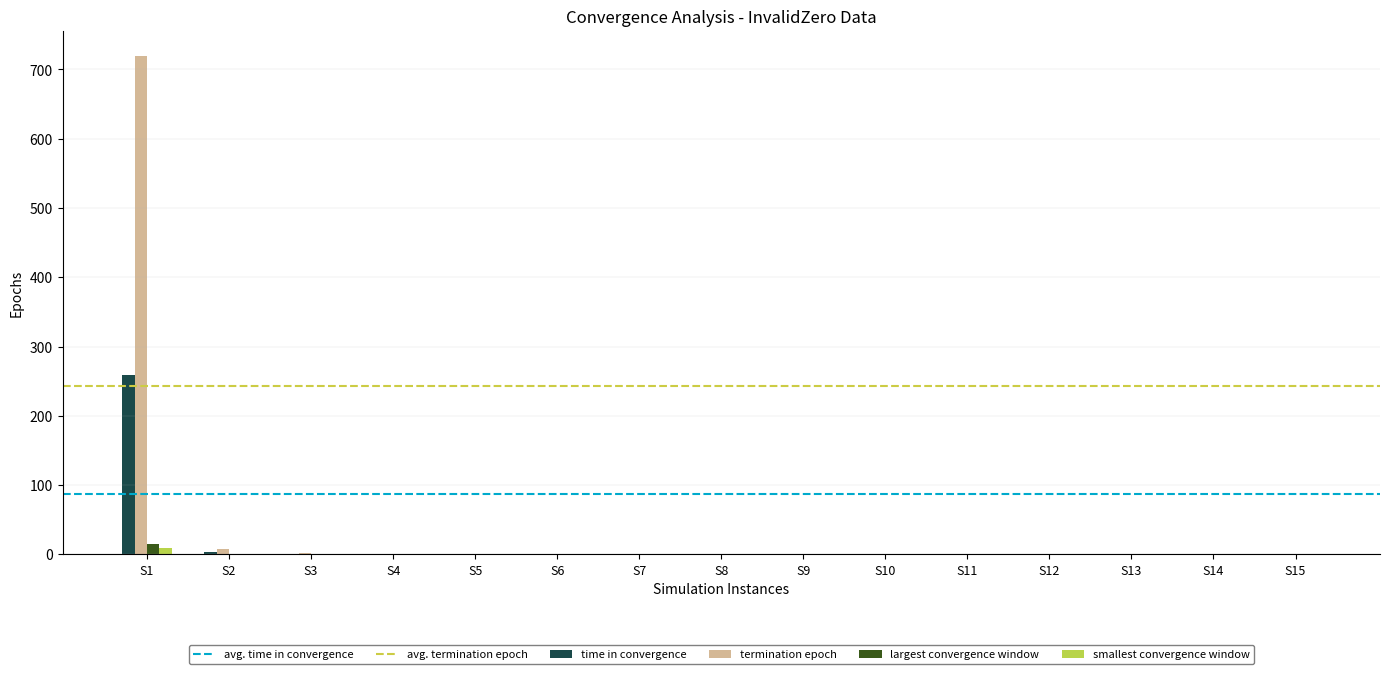

Is the value of time in convergence at S1 greater than the value of termination epoch at S2?

Yes